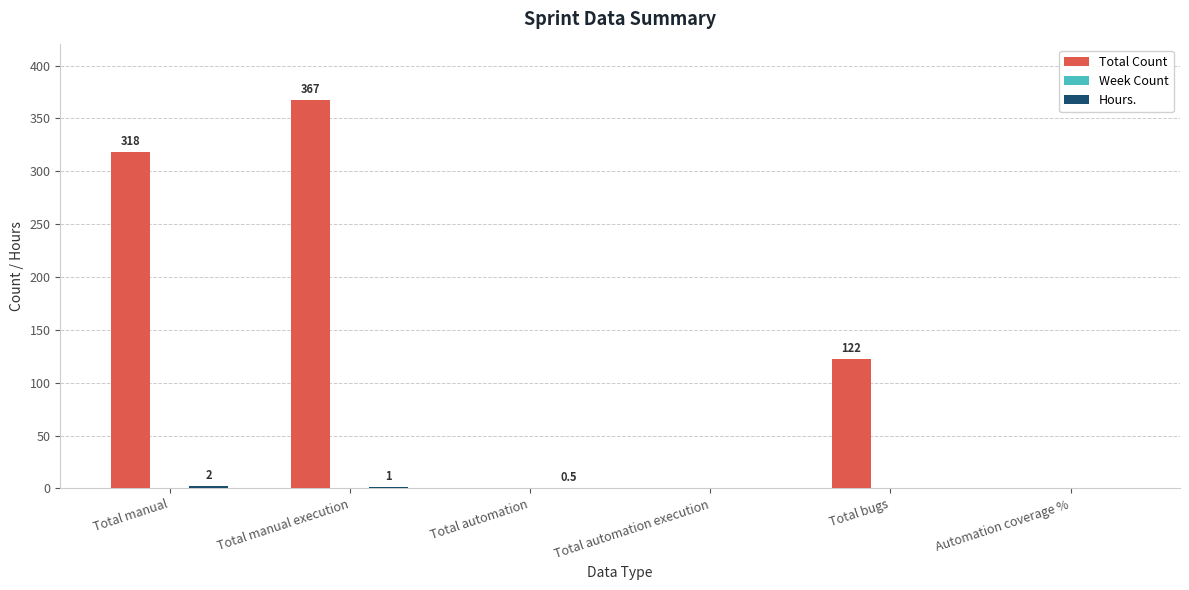

The Total Count series shows 87.5 at Total manual. True or false?

False